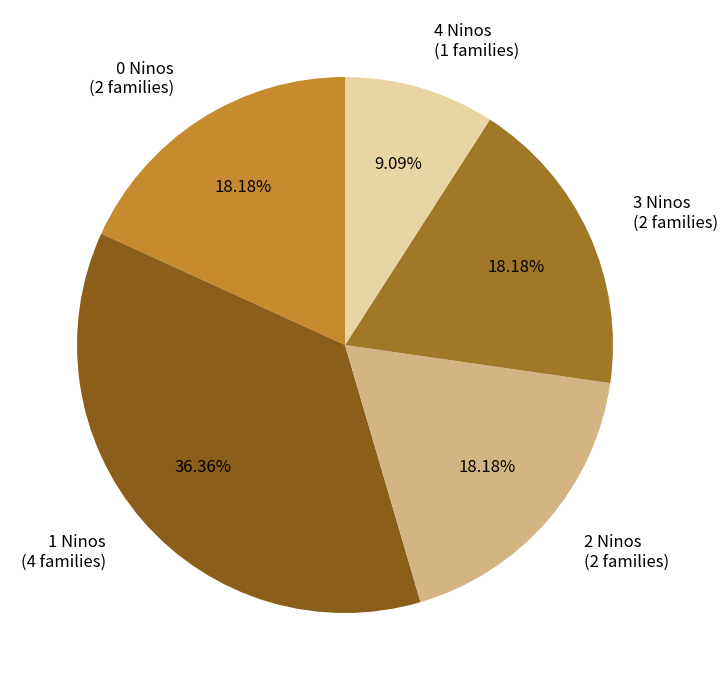

Combined, do 0 Ninos (2 families) and 1 Ninos (4 families) account for over 50%?

Yes